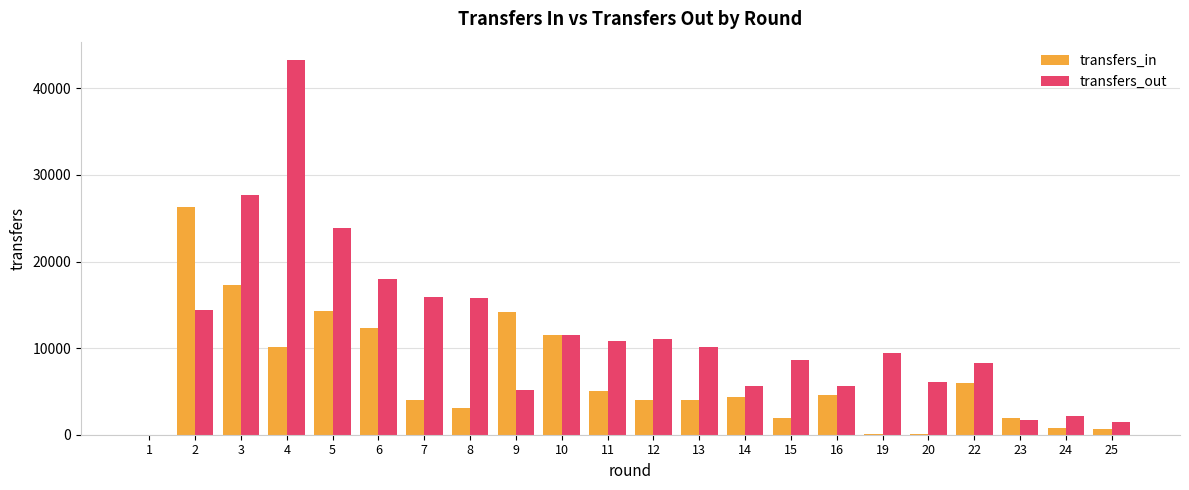

The value of transfers_out at 11 is 10782. True or false?

True